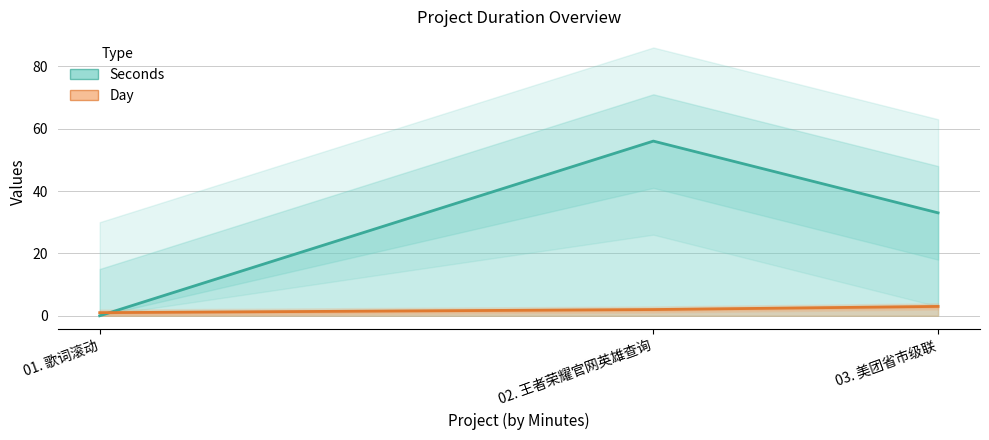

The Seconds series shows 36 at 01. 歌词滚动. True or false?

False